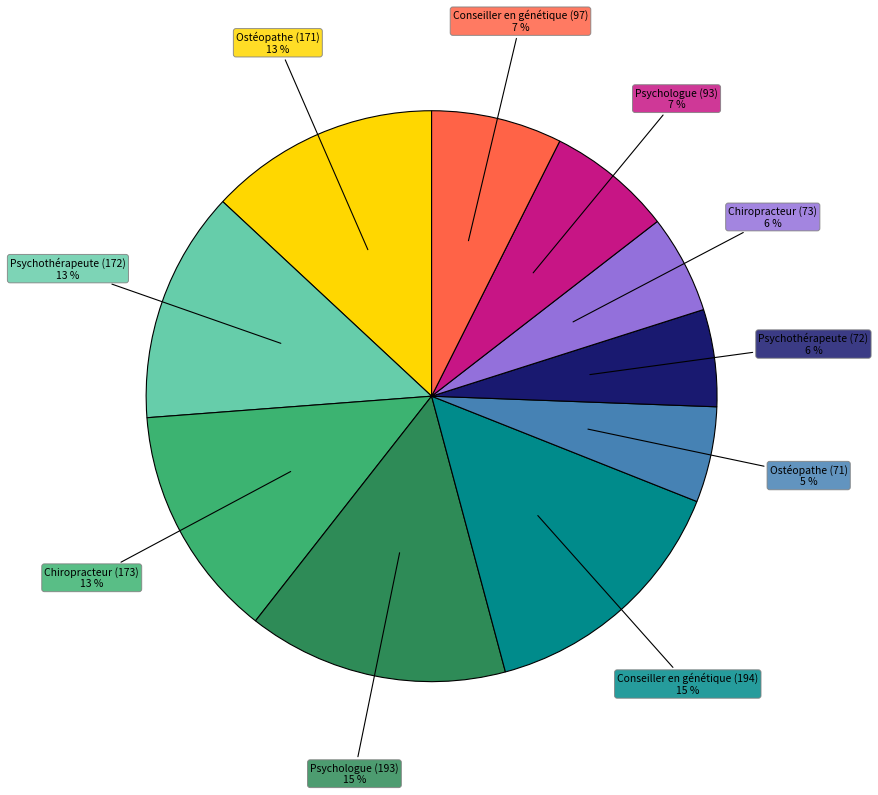

Combined, do Psychothérapeute (172) and Psychologue (193) account for over 50%?

No